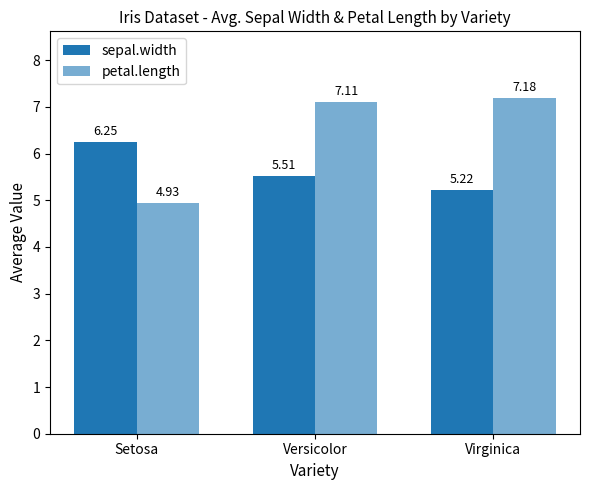

Which has a higher value, Setosa or Versicolor?

Setosa